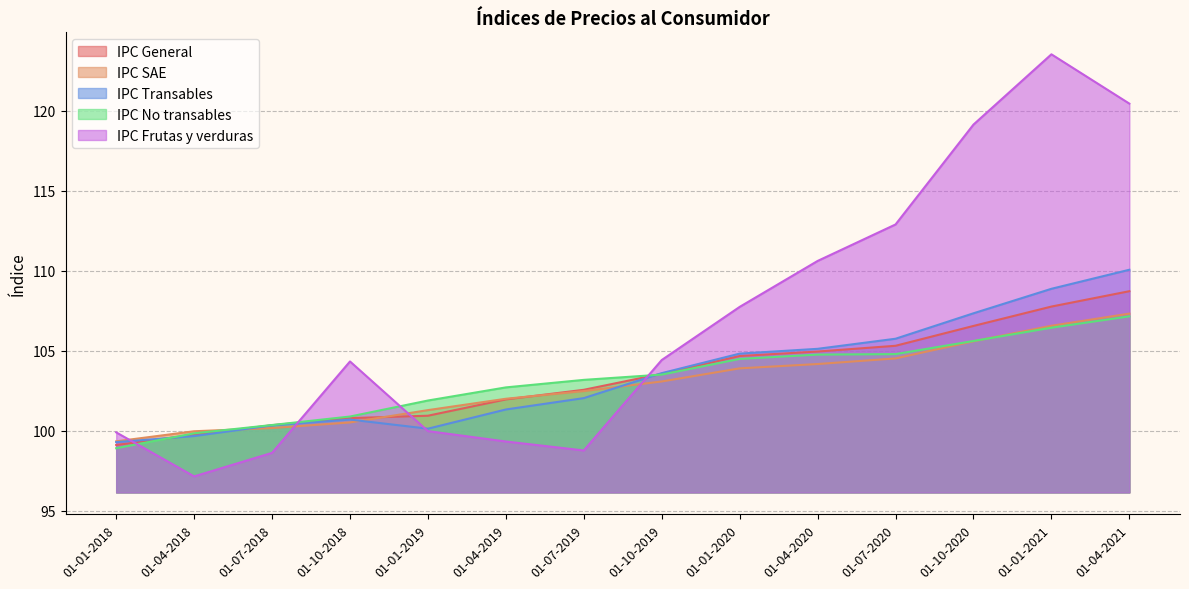

At which category is the sum across all series the highest?

01-04-2021